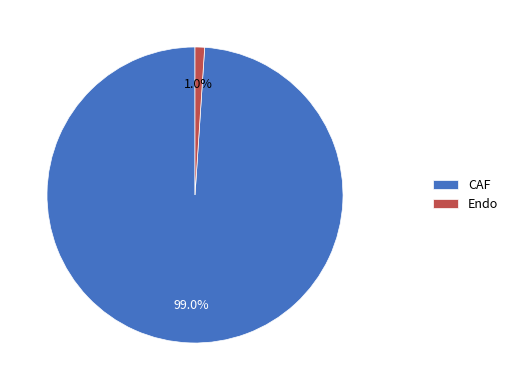

To the nearest percent, what is the average slice percentage?

50%